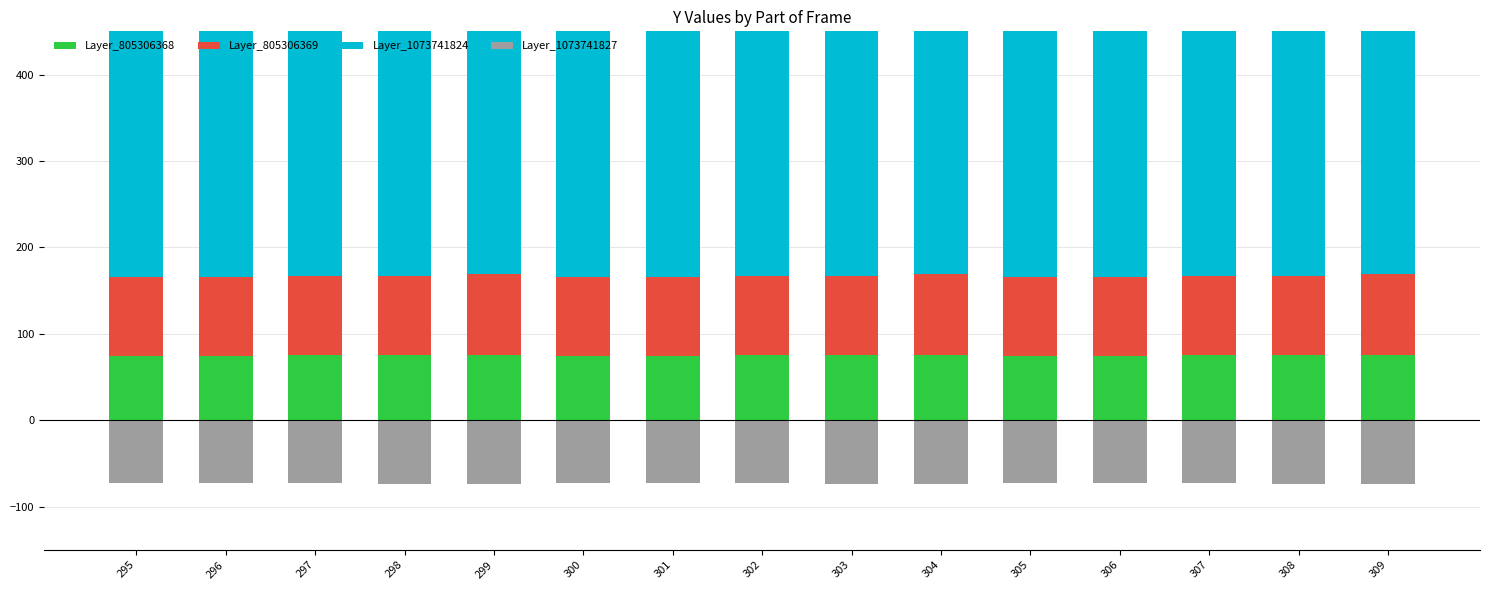

Which label corresponds to the smallest value in the chart?

298